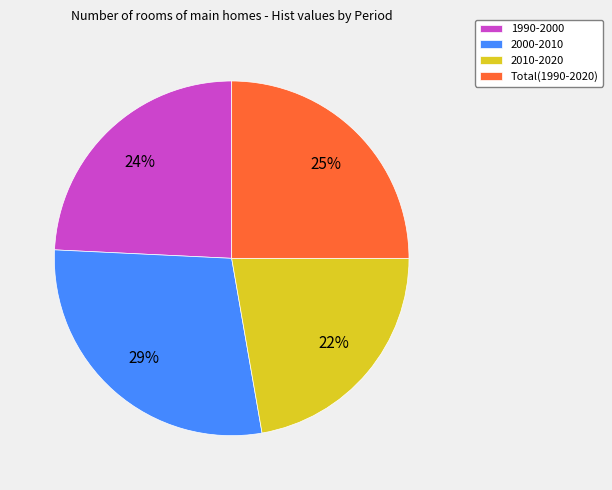

To the nearest percent, what percentage of the pie is 2010-2020?

22%